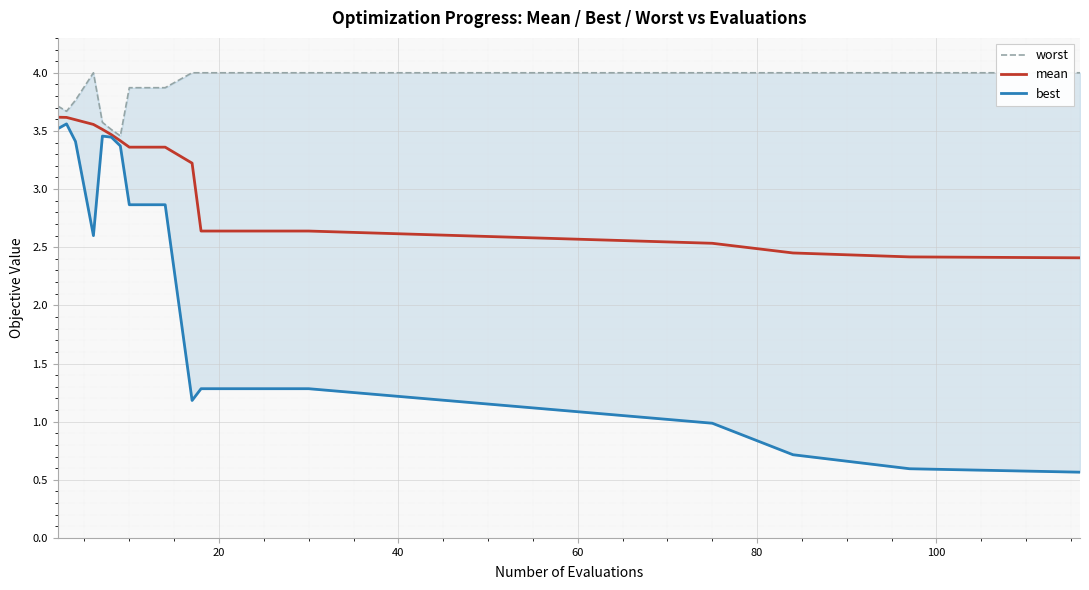

What is the minimum value shown in the chart?

0.6